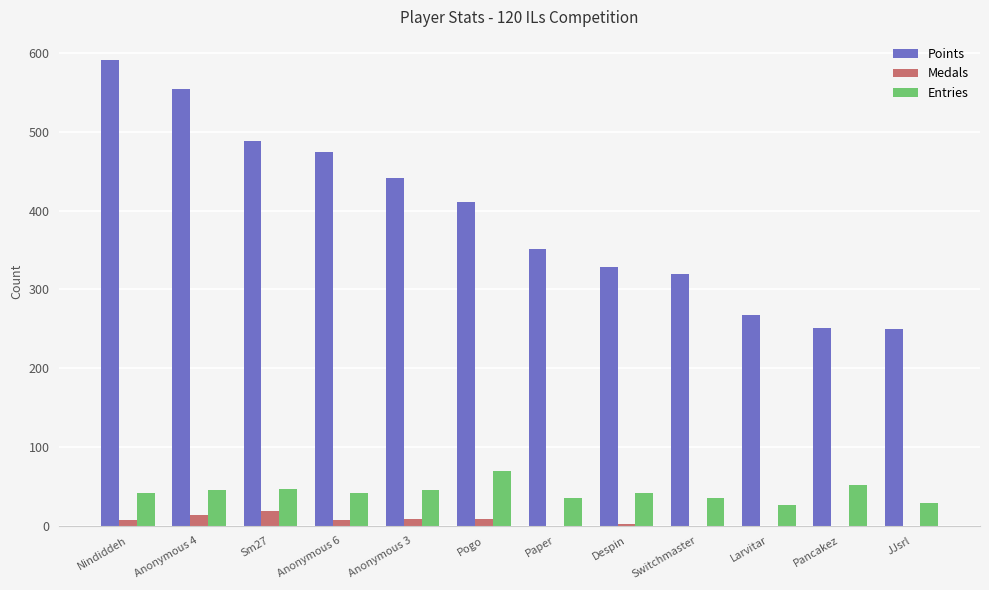

What is the total value across all series at Paper?

386